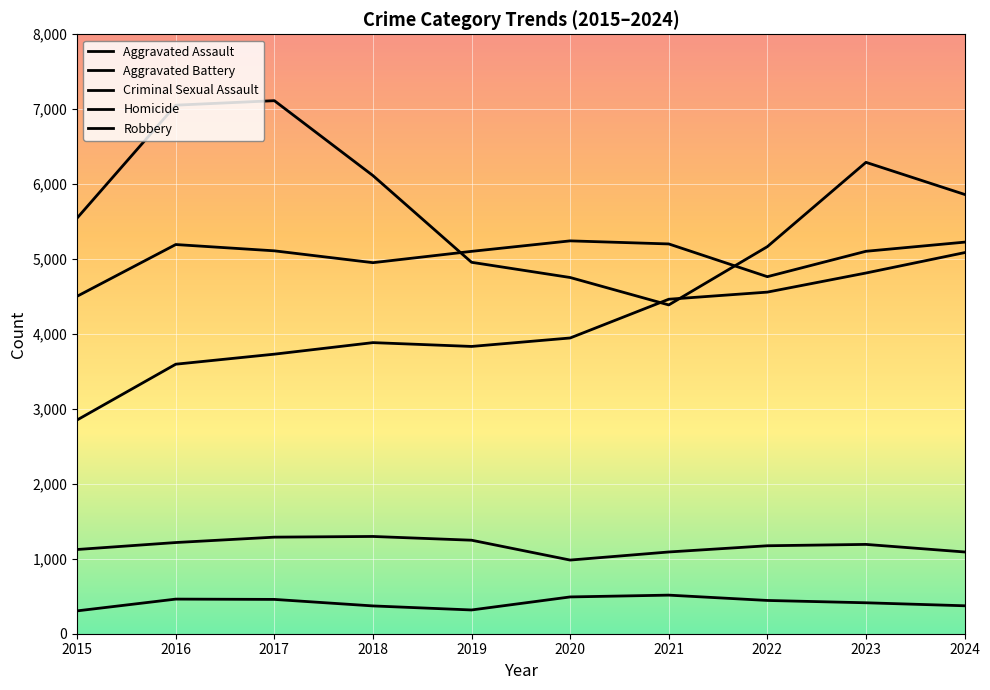

How many intersections are there between Robbery and Aggravated Assault?

2